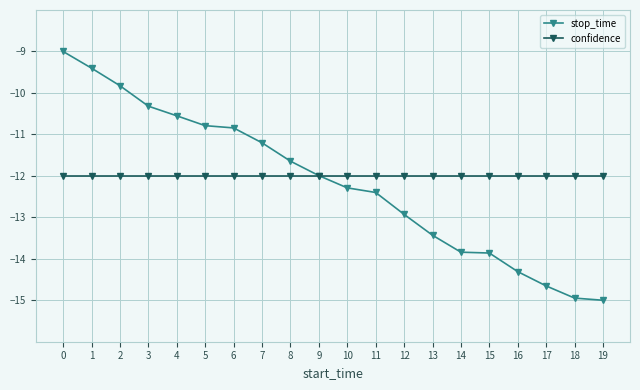

True or false: confidence has a value of -12.0 at 16.

True